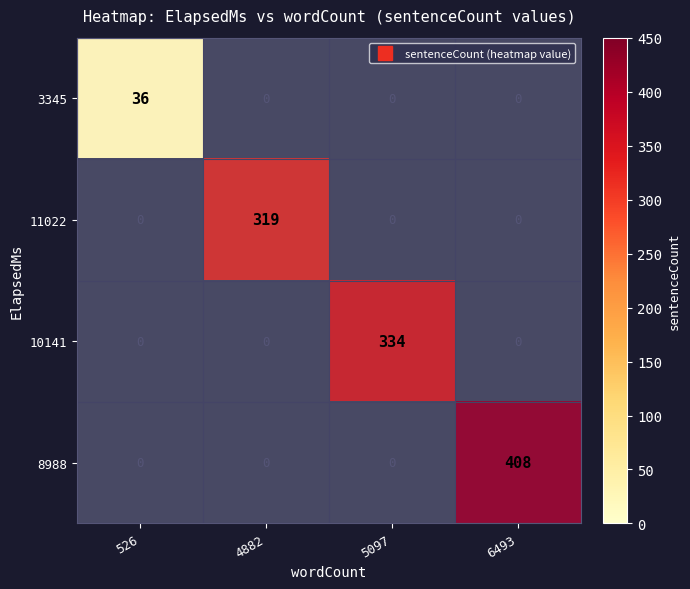

True or false: 8988 has a value of 569 at 6493.

False